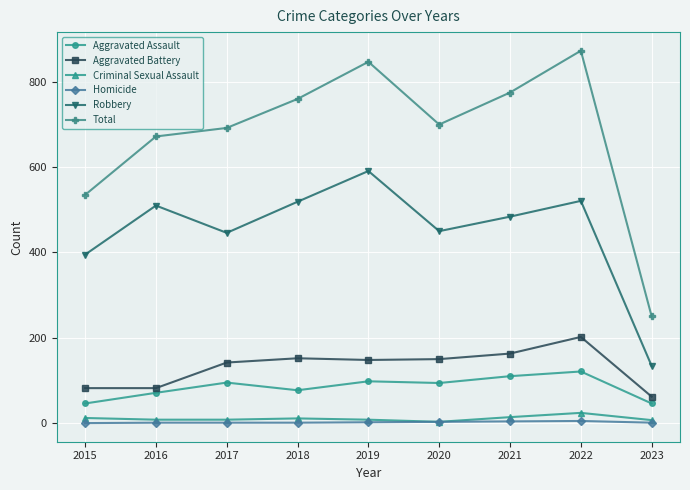

The value of Total at 2019 is 847. True or false?

True